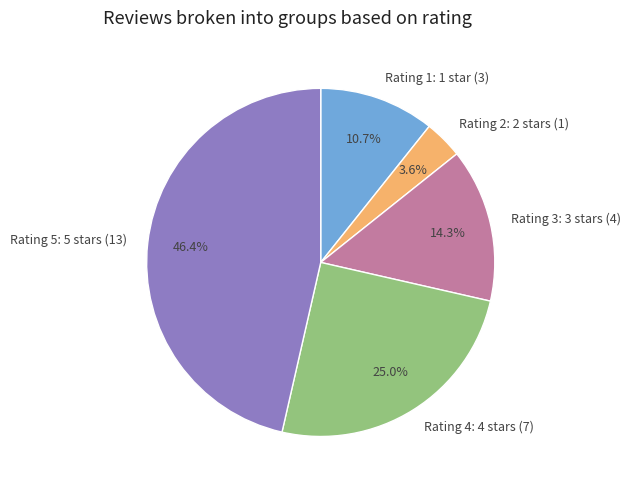

How many slices are in this pie chart?

5